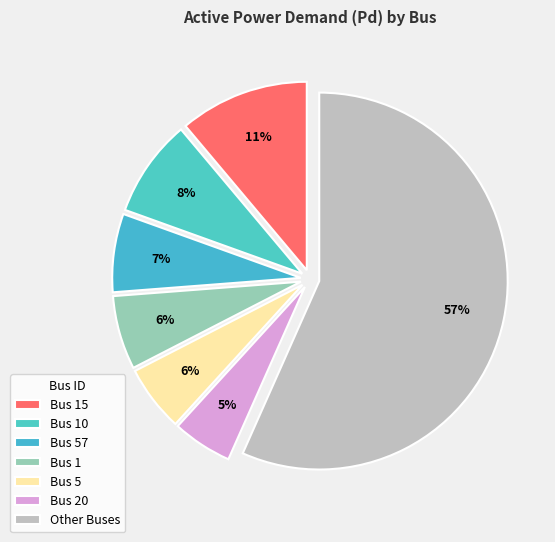

To the nearest percent, what portion does Bus 10 represent?

8%